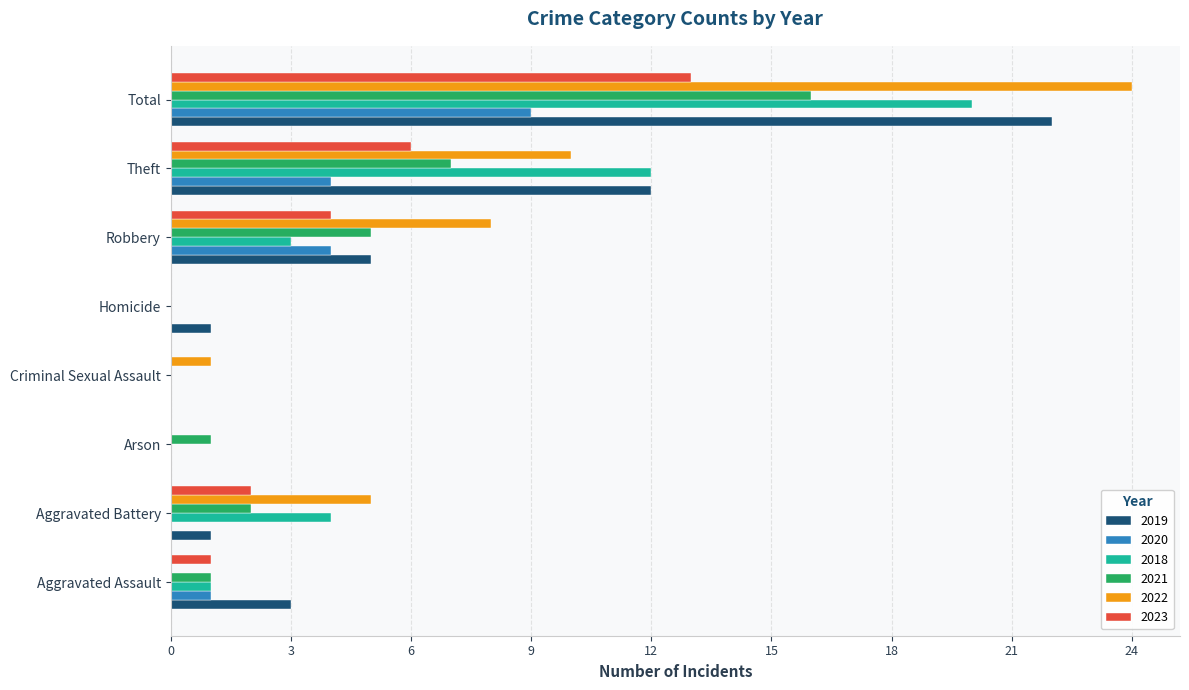

What is the total value across all series at Total?

104